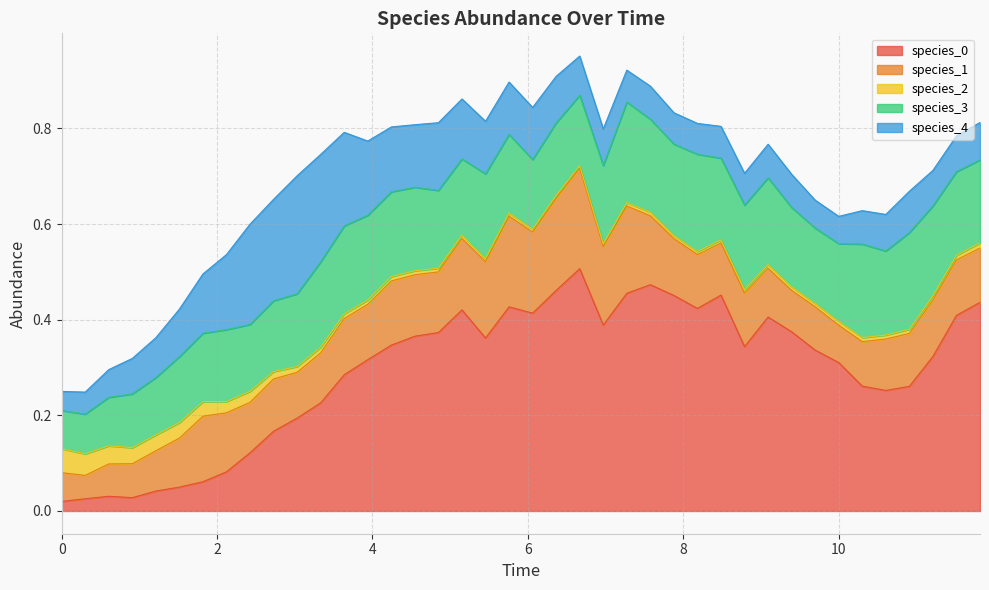

What is the difference between the second highest and second lowest values in the species_4 series?

0.2